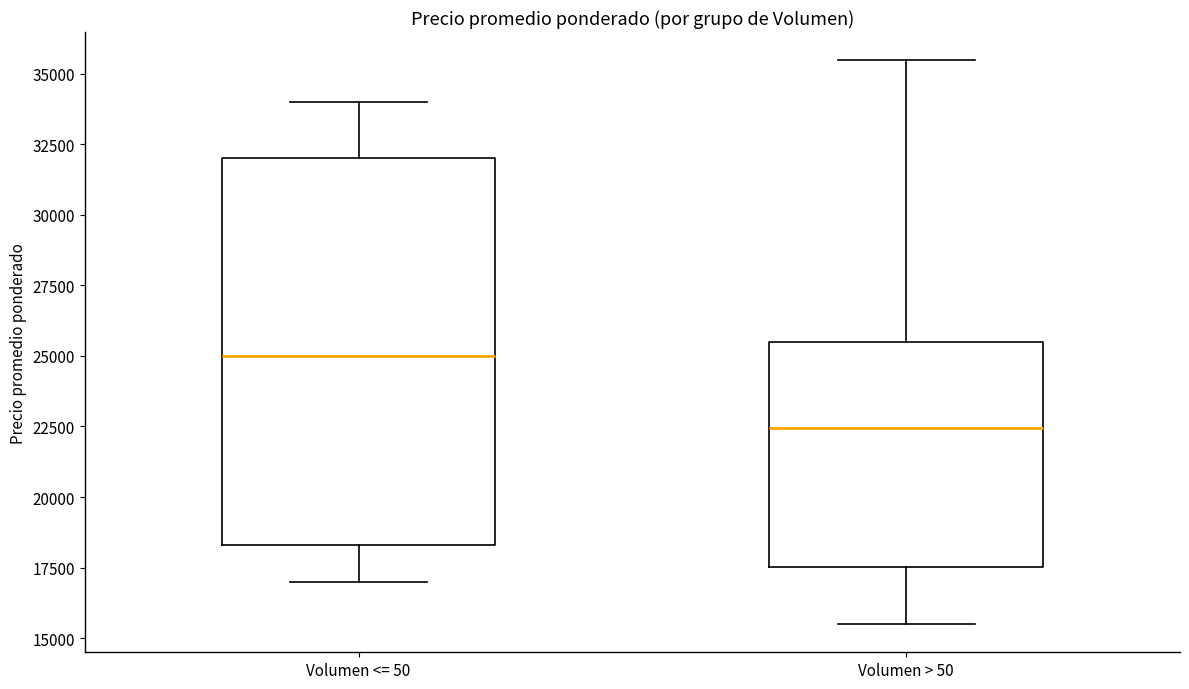

Which box has the highest median line?

Volumen <= 50